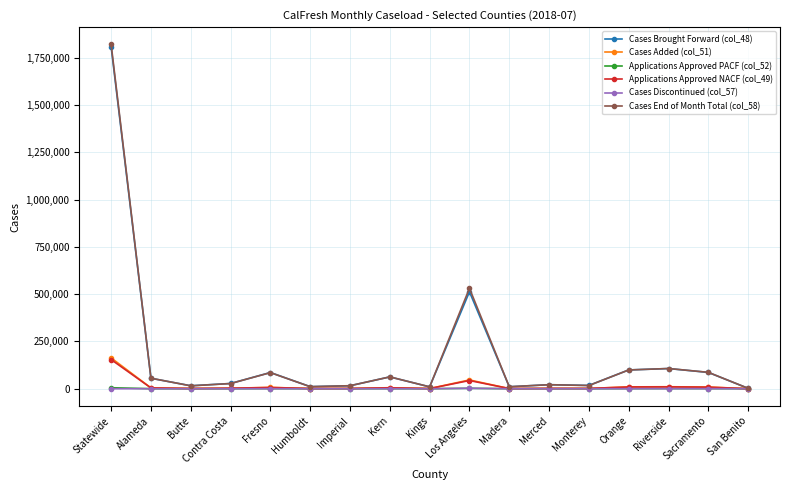

Which series has the largest range (max minus min)?

Cases End of Month Total (col_58)